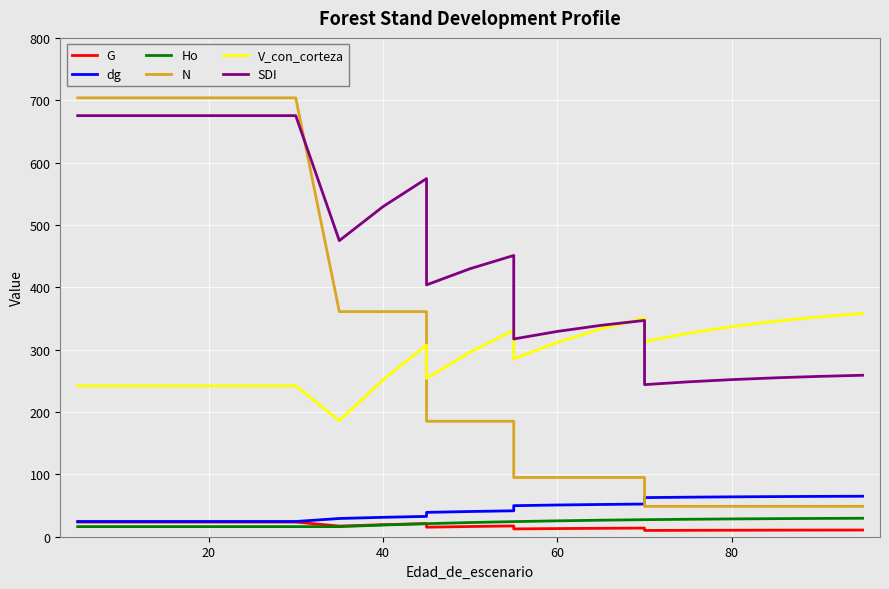

True or false: dg has a value of 22.0 at 80.

False